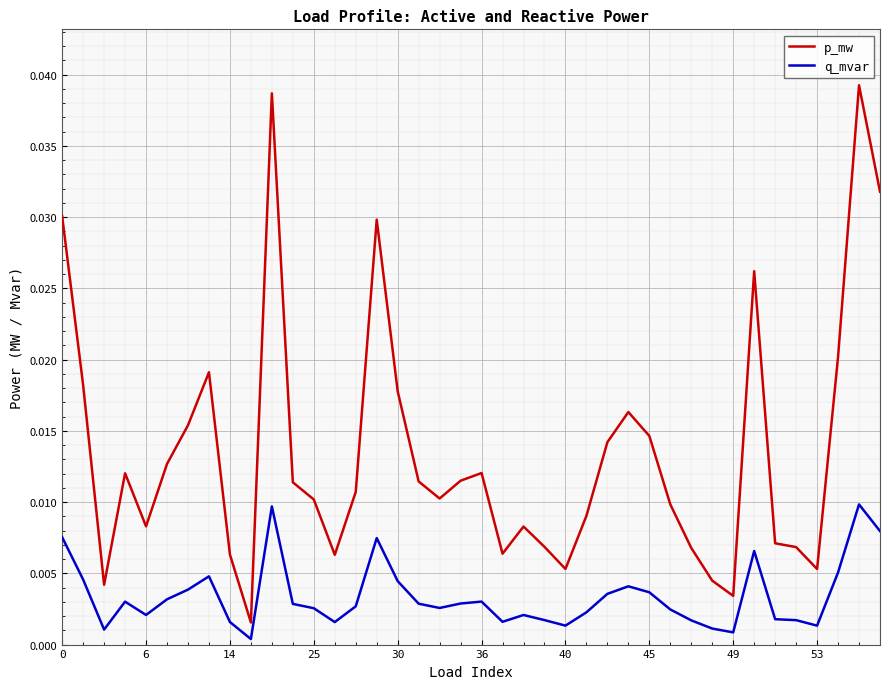

List the series in order of their overall mean, highest first.

p_mw, q_mvar